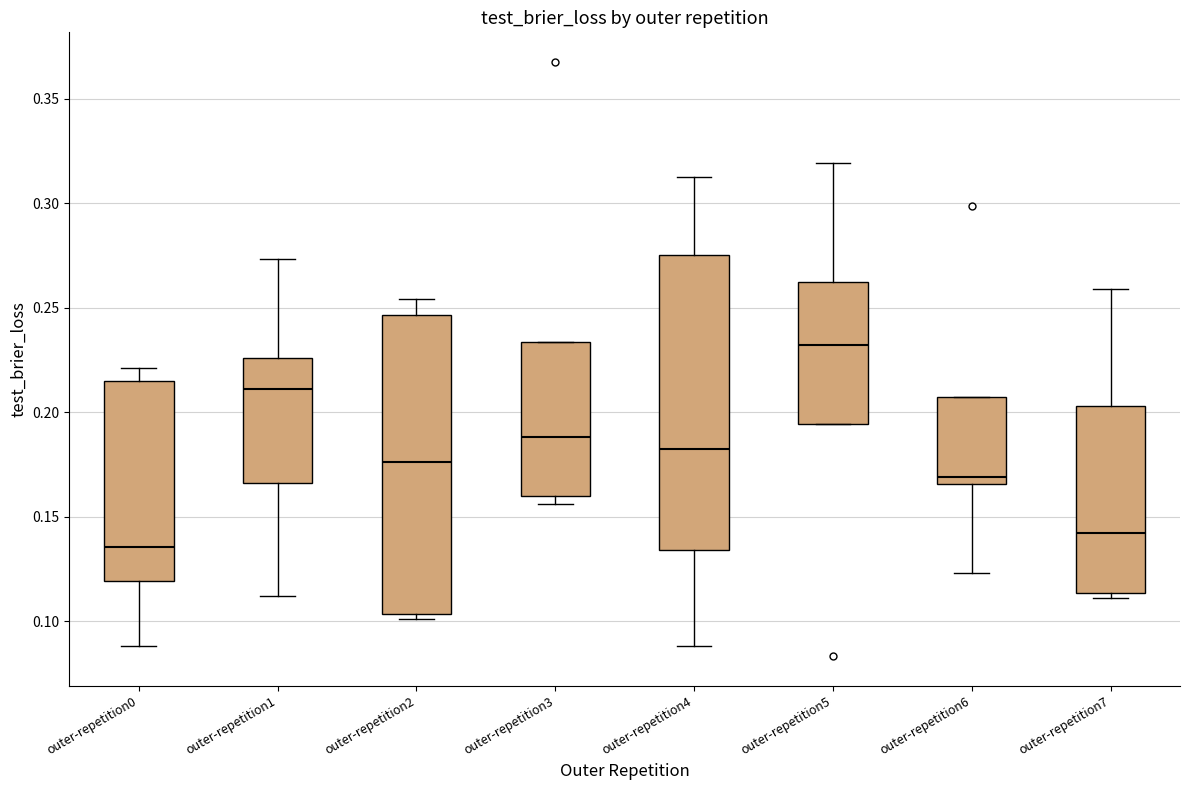

Reading left to right, read every box against the y-axis: the position of its median line, the range the box covers, and the ends of its whiskers. The values are not printed on the chart, so give them approximately, as read against the axis.

outer-repetition0: median 0.135, box 0.120 to 0.215, whiskers 0.090 to 0.220
outer-repetition1: median 0.210, box 0.165 to 0.225, whiskers 0.110 to 0.275
outer-repetition2: median 0.175, box 0.105 to 0.245, whiskers 0.100 to 0.255
outer-repetition3: median 0.190, box 0.160 to 0.235, whiskers 0.155 to 0.235
outer-repetition4: median 0.185, box 0.135 to 0.275, whiskers 0.090 to 0.315
outer-repetition5: median 0.230, box 0.195 to 0.265, whiskers 0.195 to 0.320
outer-repetition6: median 0.170, box 0.165 to 0.205, whiskers 0.125 to 0.205
outer-repetition7: median 0.140, box 0.115 to 0.205, whiskers 0.110 to 0.260